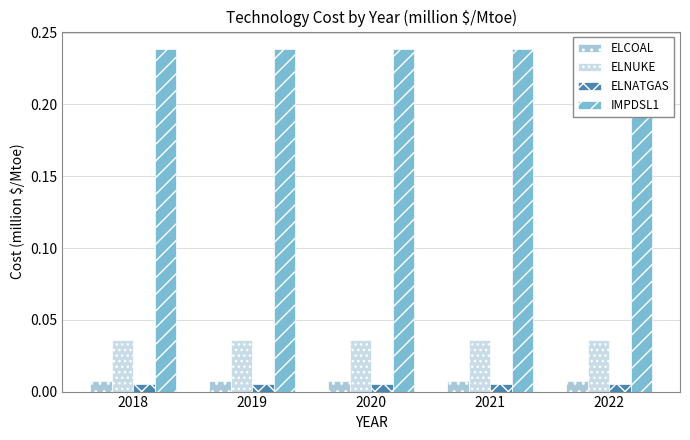

What is the spread (max minus min) of values at 2022?

0.2